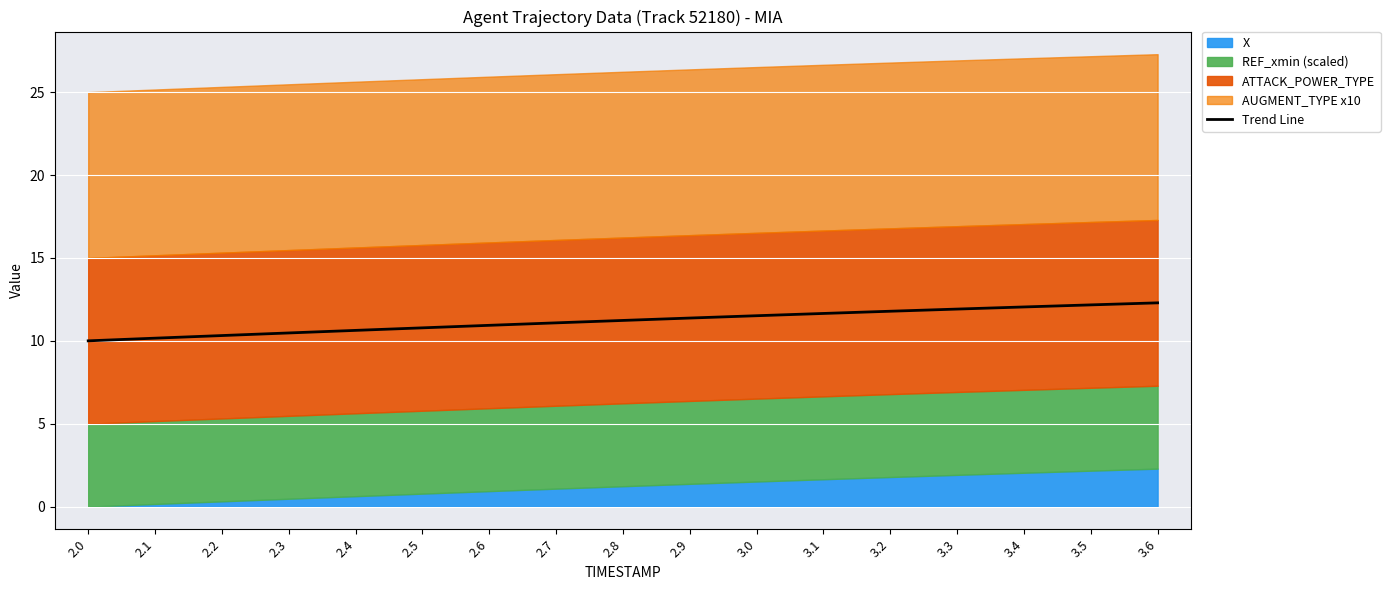

What is the highest value of the Trend Line series?

12.3